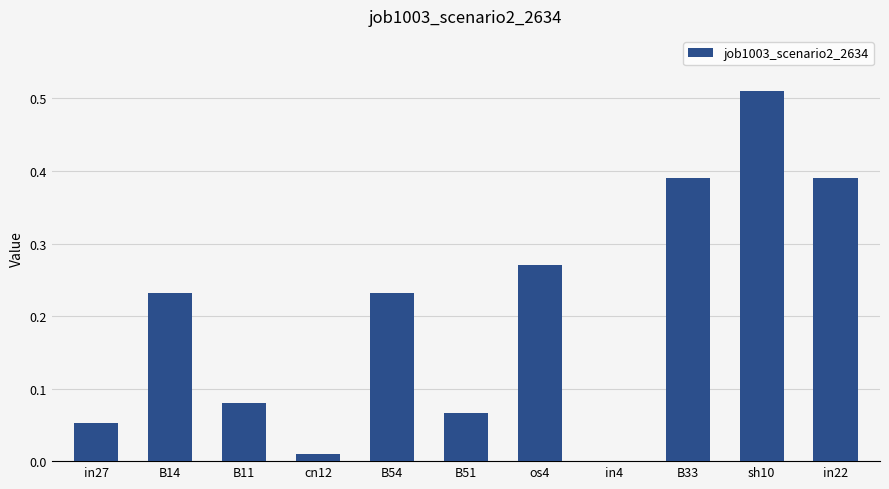

What is the sum of all values?

2.2